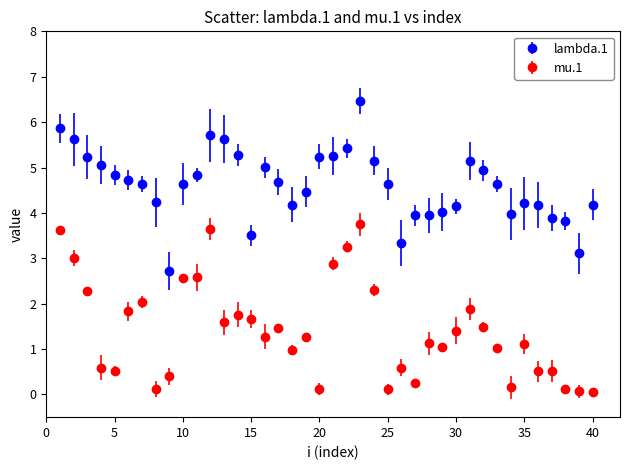

List the series in order of their peak value, highest first.

lambda.1, mu.1